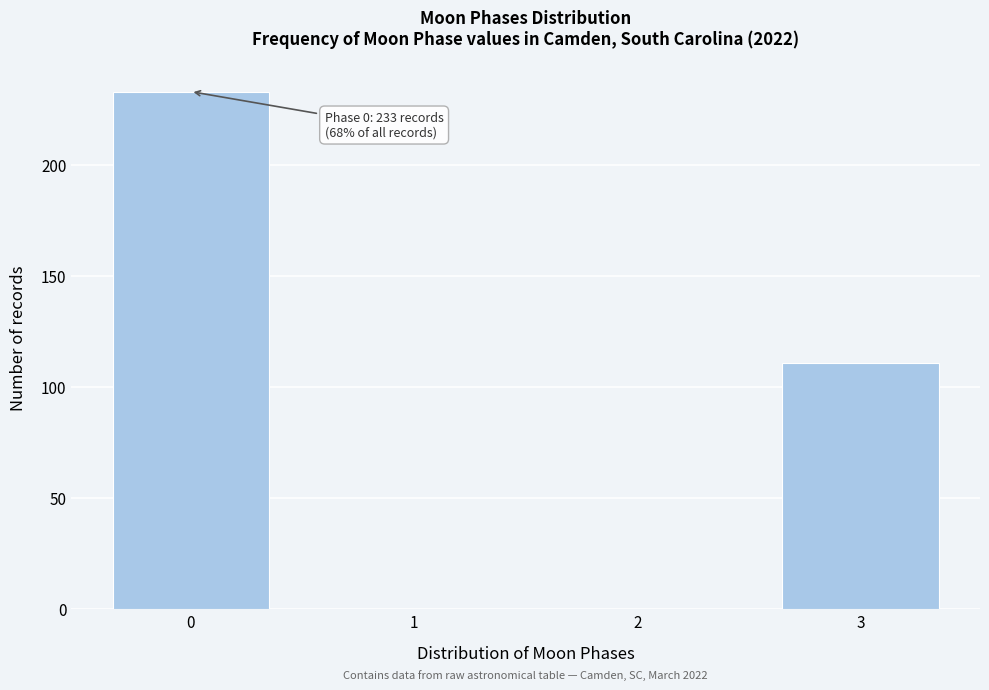

Reading left to right, list all the values displayed in this chart.

0=233	1=0	2=0	3=111